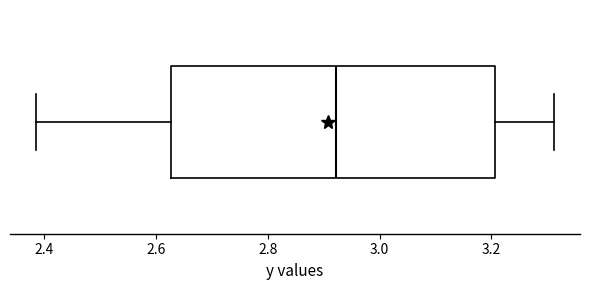

Where is the left edge of the box on the x-axis? The values are not printed on the chart, so give them approximately, as read against the axis.

2.62